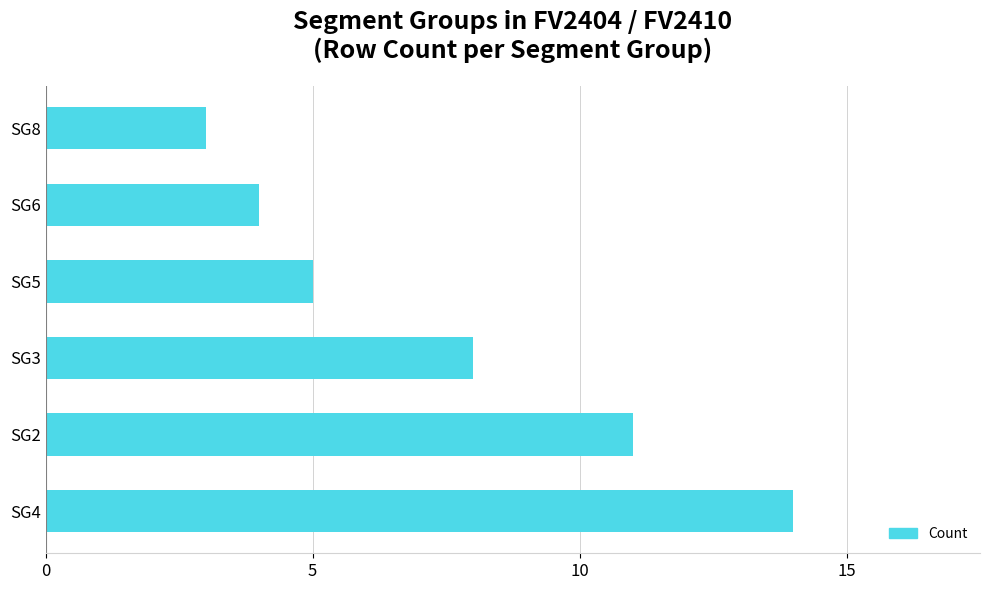

Reading bottom to top, list all the values displayed in this chart.

SG4=14	SG2=11	SG3=8	SG5=5	SG6=4	SG8=3